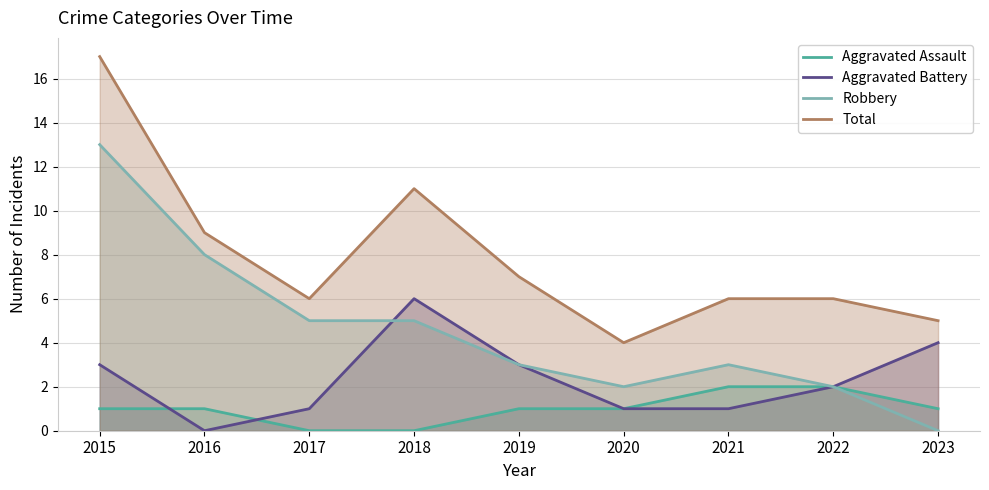

Rank the series by their average value, from lowest to highest.

Aggravated Assault, Aggravated Battery, Robbery, Total